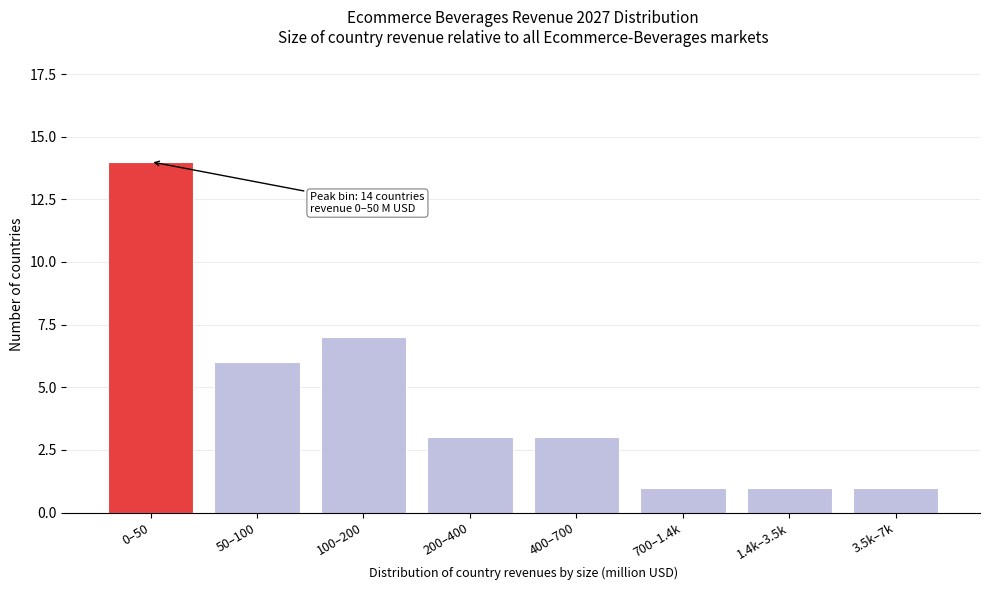

Reading left to right, what are all the values shown in this chart?

0–50=14	50–100=6	100–200=7	200–400=3	400–700=3	700–1.4k=1	1.4k–3.5k=1	3.5k–7k=1